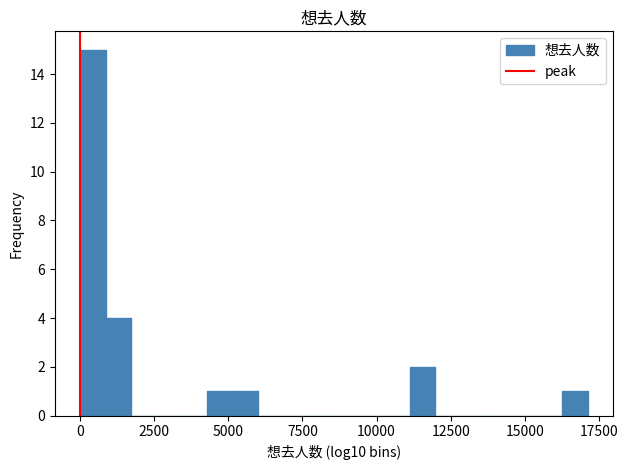

Read against the x-axis, roughly where is the centre of the tallest bar?

500